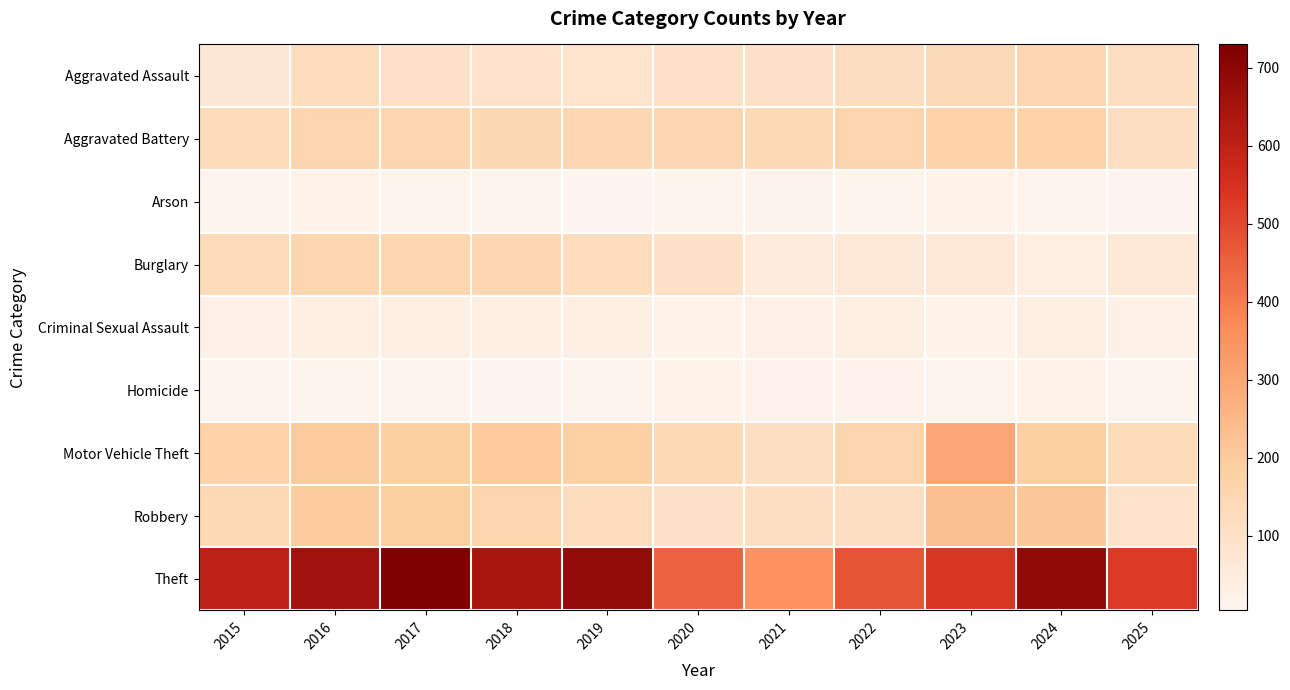

At which category is the sum across all series the highest?

2017